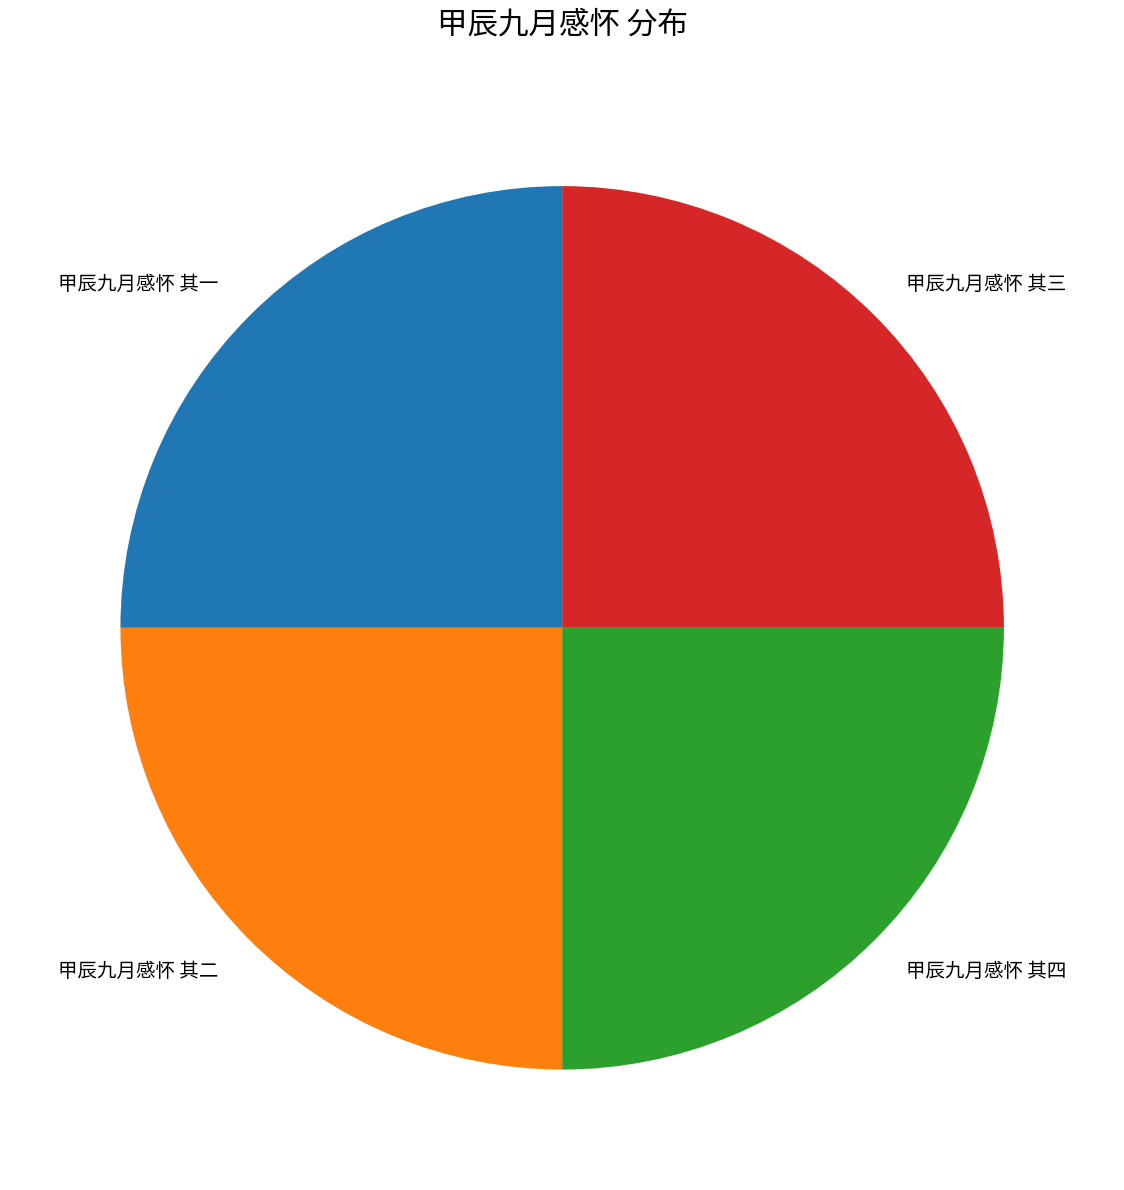

Count the number of slices in the pie.

4